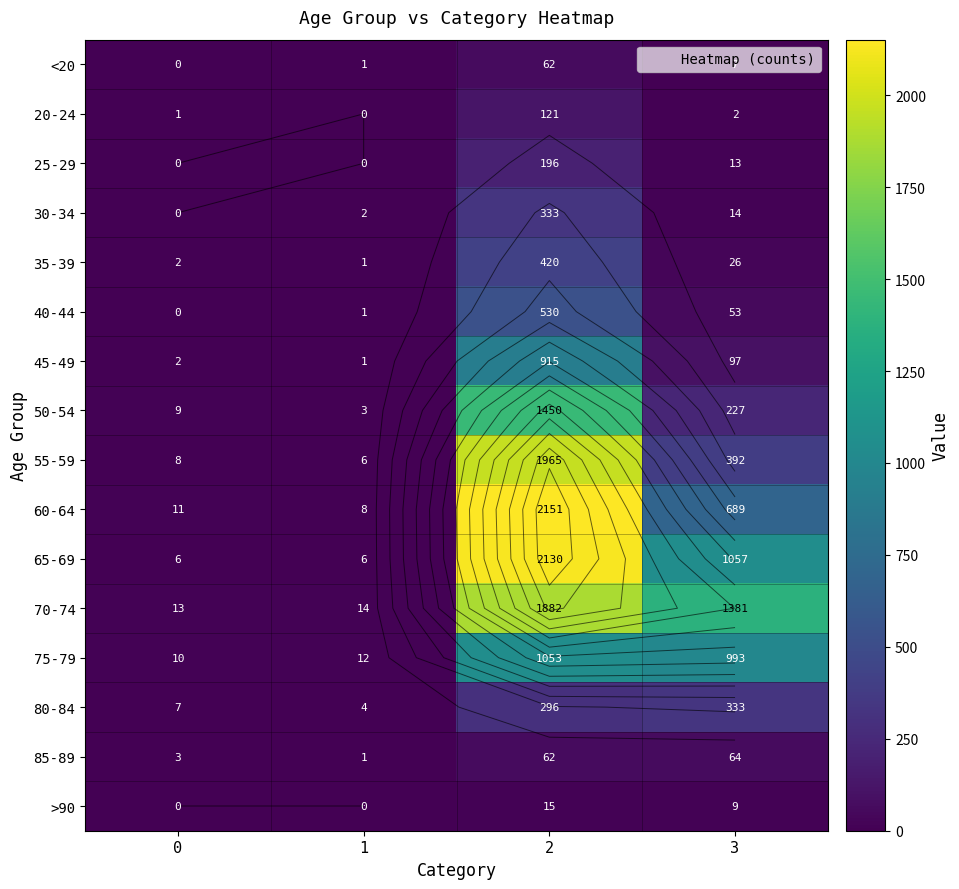

What is the sum of all 65-69 values?

3199